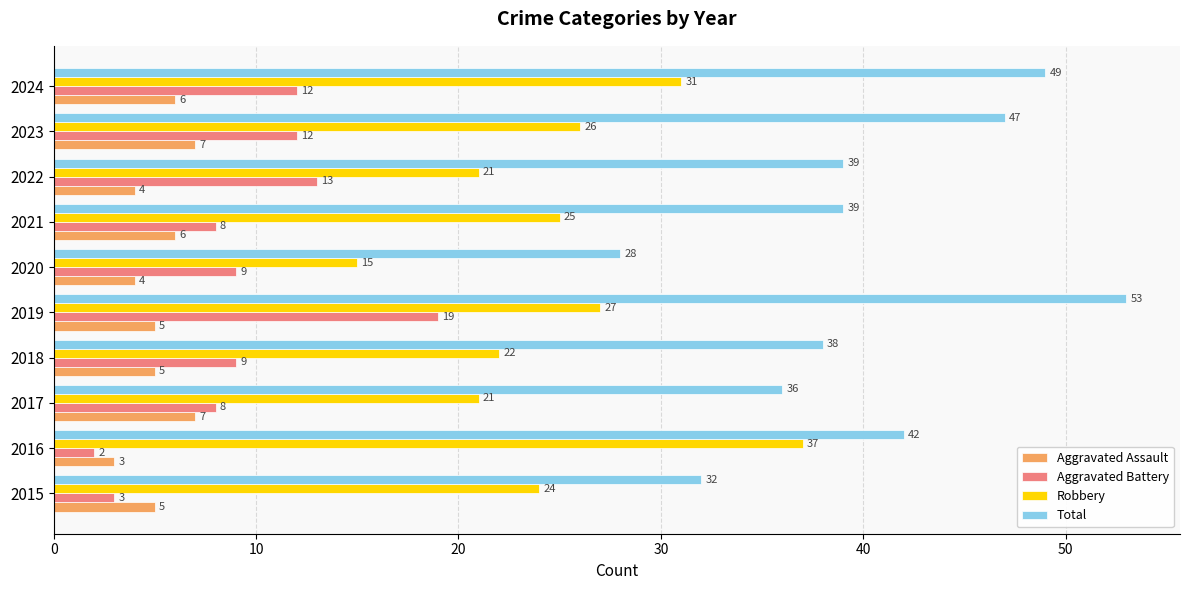

What is the maximum value shown in the chart?

53